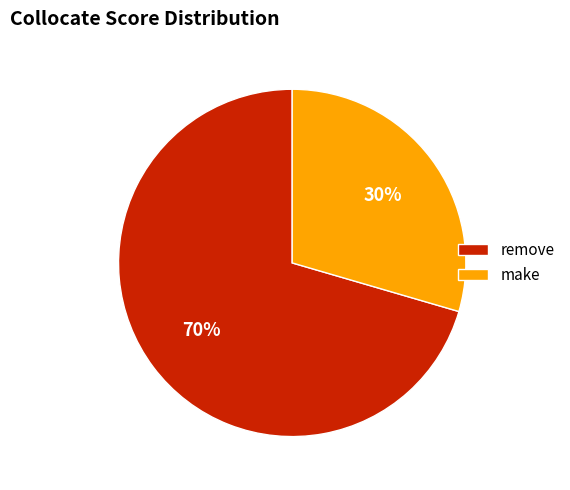

What percentage is the remove slice, to the nearest percent?

70%